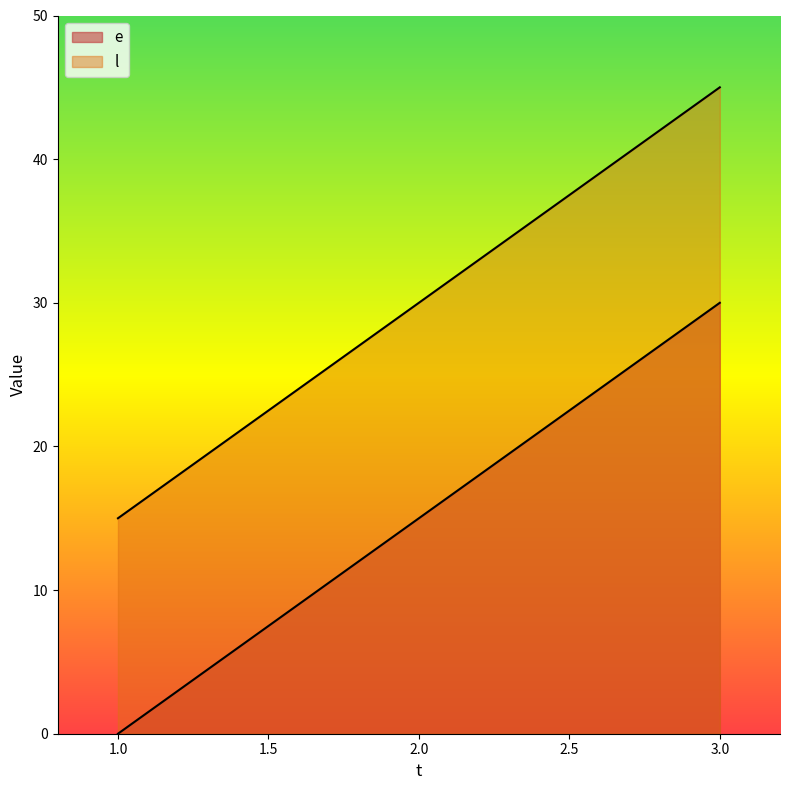

At which label does e reach its peak?

3